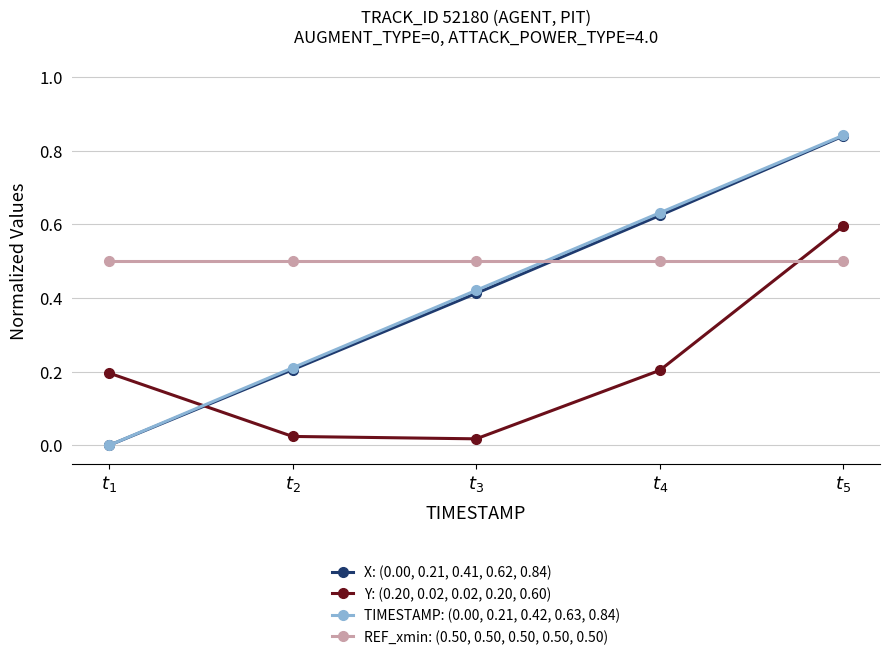

Between $t_{2}$ and $t_{5}$, which series saw the biggest shift?

X: (0.00, 0.21, 0.41, 0.62, 0.84)